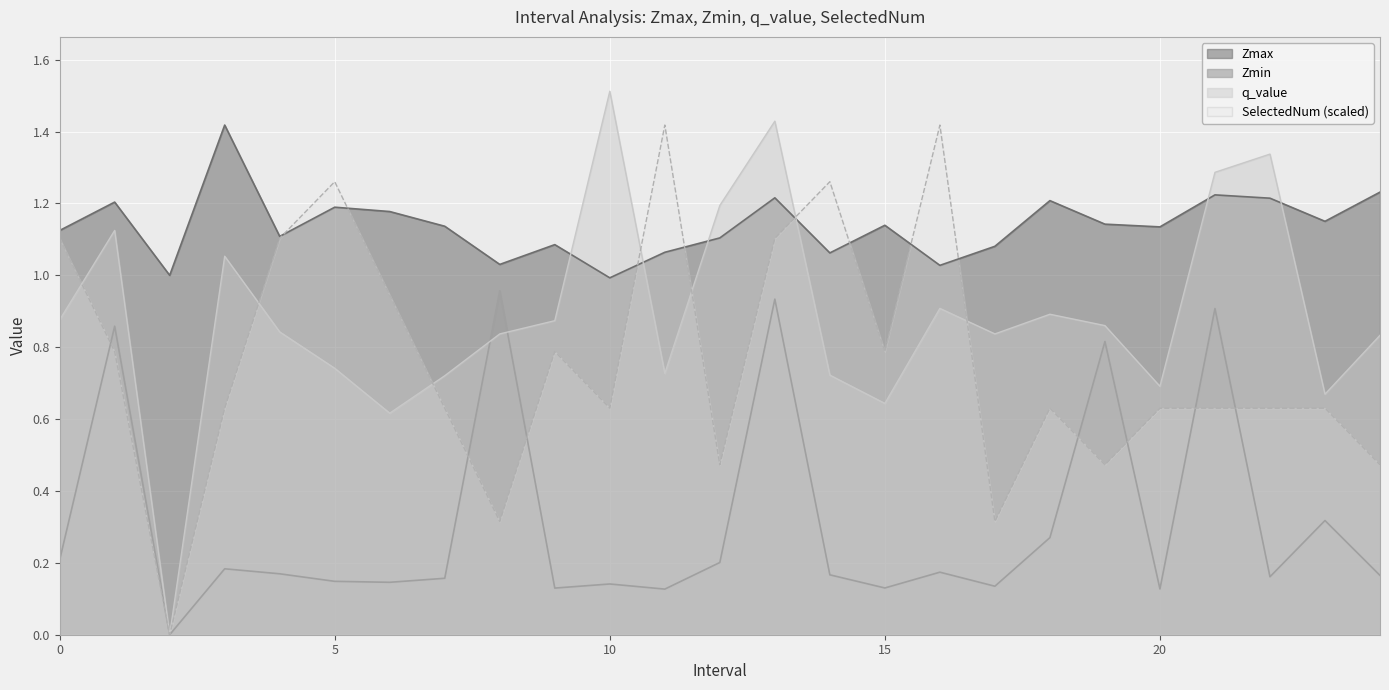

Reading left to right, transcribe all the data shown in this chart.

Zmax: 0=1.1	1=1.2	2=1.0	3=1.4	4=1.1	5=1.2	6=1.2	7=1.1	8=1.0	9=1.1	10=1.0	11=1.1	12=1.1	13=1.2	14=1.1	15=1.1	16=1.0	17=1.1	18=1.2	19=1.1	20=1.1	21=1.2	22=1.2	23=1.2	24=1.2
Zmin: 0=0.2	1=0.9	2=0.0	3=0.2	4=0.2	5=0.1	6=0.1	7=0.2	8=1.0	9=0.1	10=0.1	11=0.1	12=0.2	13=0.9	14=0.2	15=0.1	16=0.2	17=0.1	18=0.3	19=0.8	20=0.1	21=0.9	22=0.2	23=0.3	24=0.2
q_value: 0=0.9	1=1.1	2=0.0	3=1.1	4=0.8	5=0.7	6=0.6	7=0.7	8=0.8	9=0.9	10=1.5	11=0.7	12=1.2	13=1.4	14=0.7	15=0.6	16=0.9	17=0.8	18=0.9	19=0.9	20=0.7	21=1.3	22=1.3	23=0.7	24=0.8
SelectedNum: 0=1.1	1=0.8	2=0.0	3=0.6	4=1.1	5=1.3	6=0.9	7=0.6	8=0.3	9=0.8	10=0.6	11=1.4	12=0.5	13=1.1	14=1.3	15=0.8	16=1.4	17=0.3	18=0.6	19=0.5	20=0.6	21=0.6	22=0.6	23=0.6	24=0.5